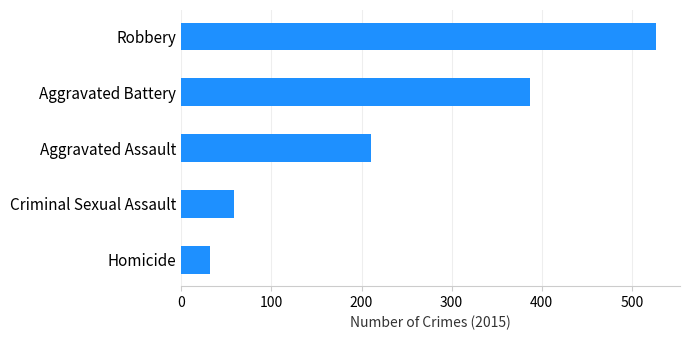

Reading bottom to top, transcribe all the data shown in this chart.

32	58	210	387	527